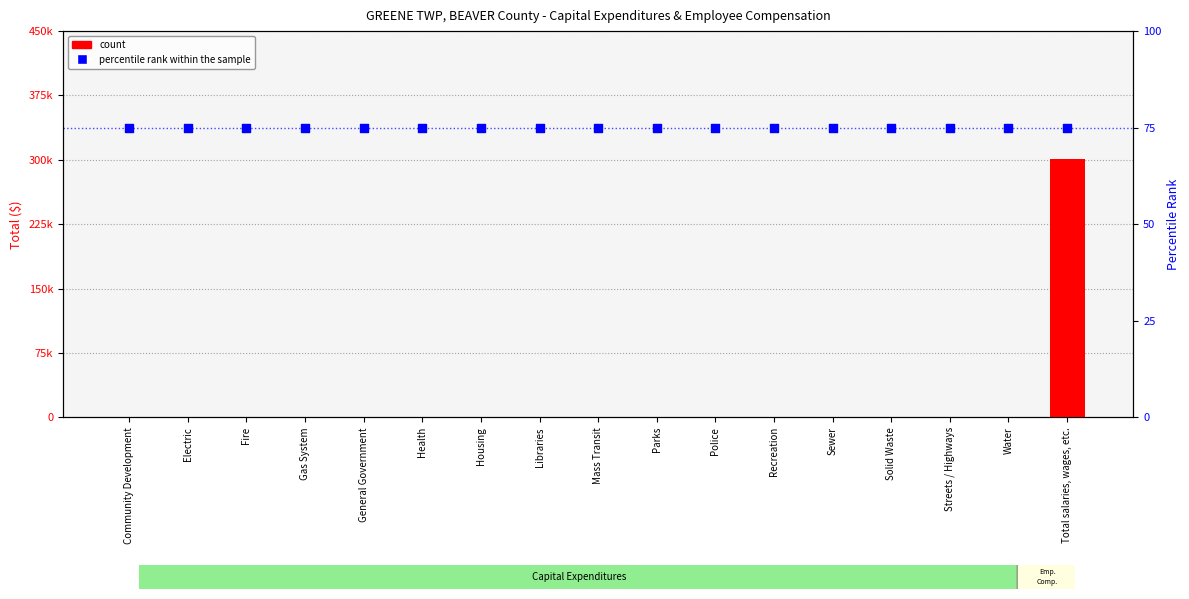

Which series reaches the maximum Y coordinate?

count